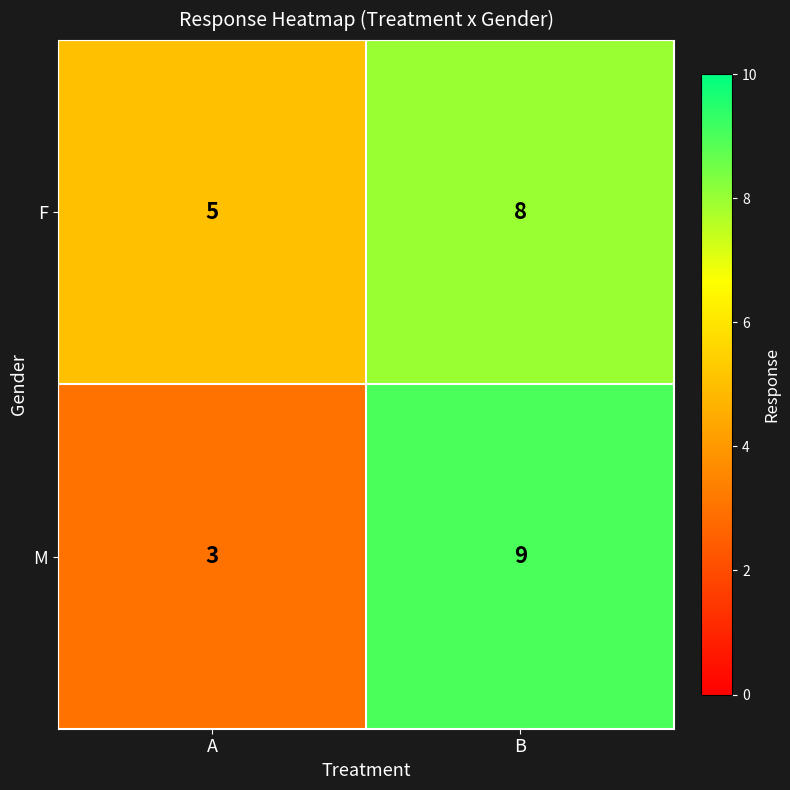

What value does the F series have at A?

5